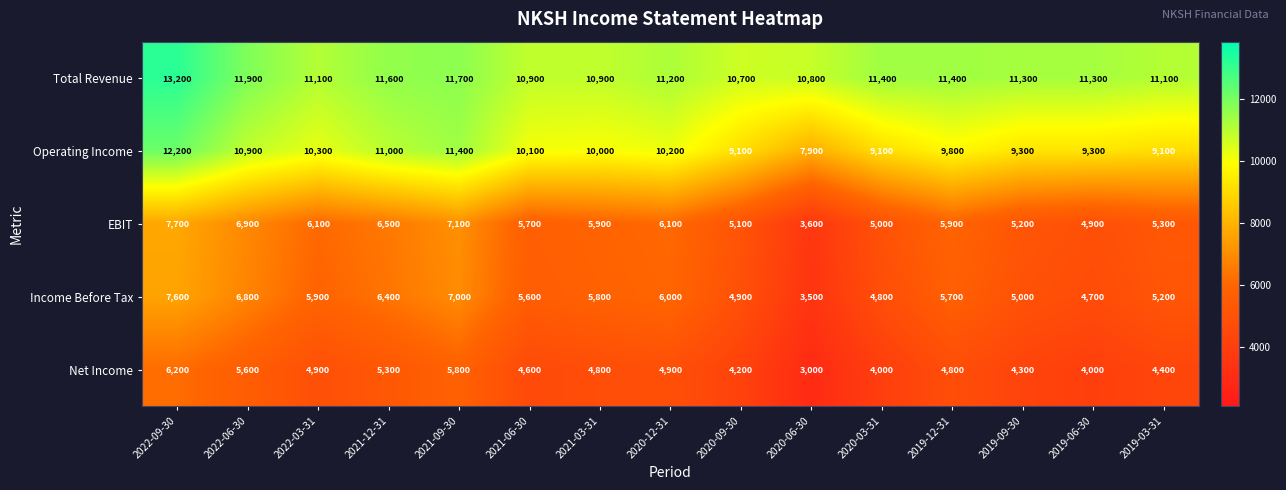

Which series has the largest total across all categories?

Total Revenue